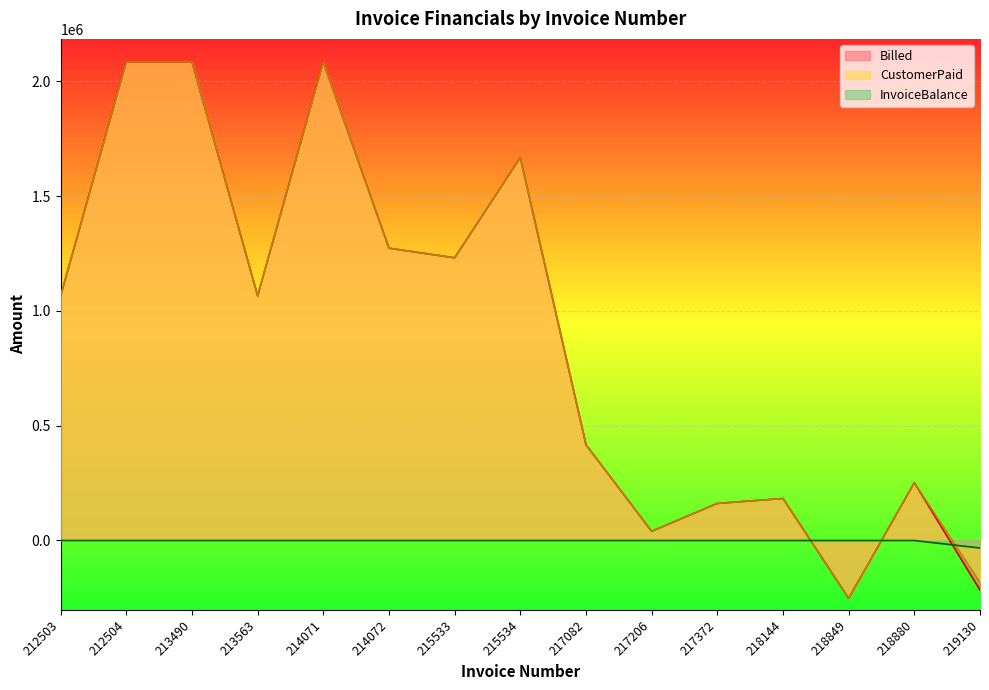

Where do CustomerPaid and InvoiceBalance first cross each other?

218144 and 218849